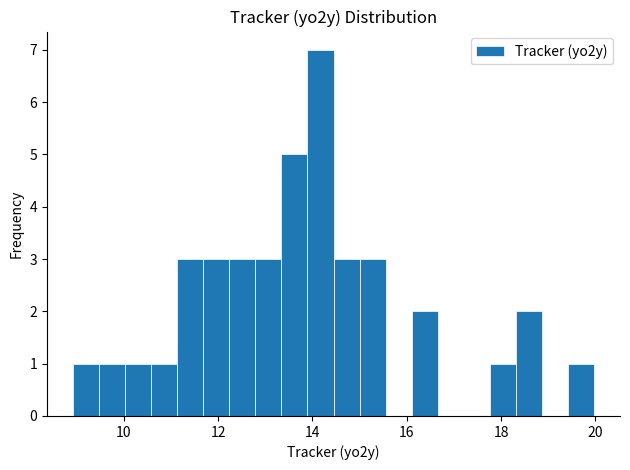

Around what value on the x-axis is the tallest bar? Give the approximate position of its centre, as read against the axis.

14.2